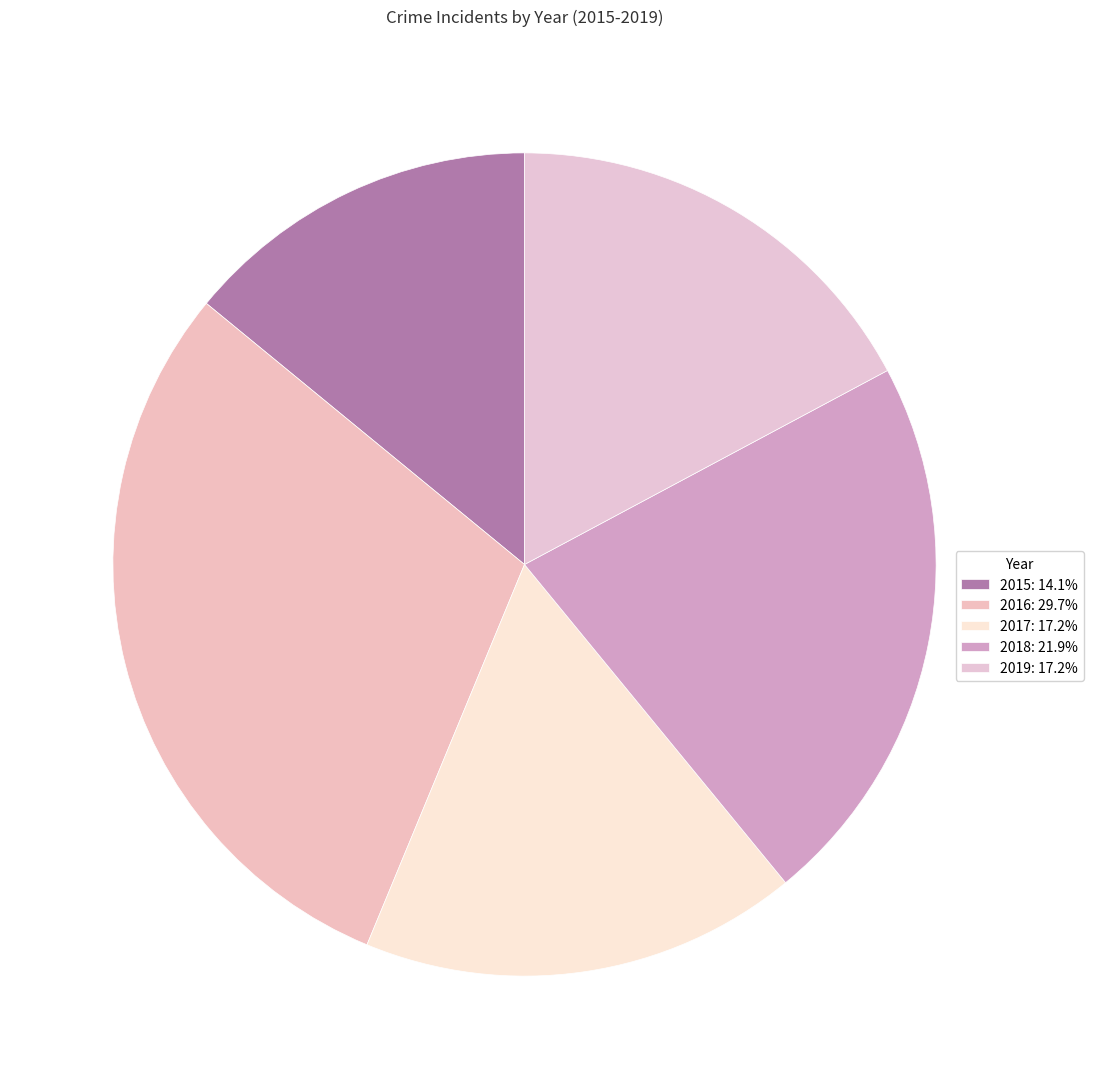

To the nearest percent, what portion does 2019 represent?

17%